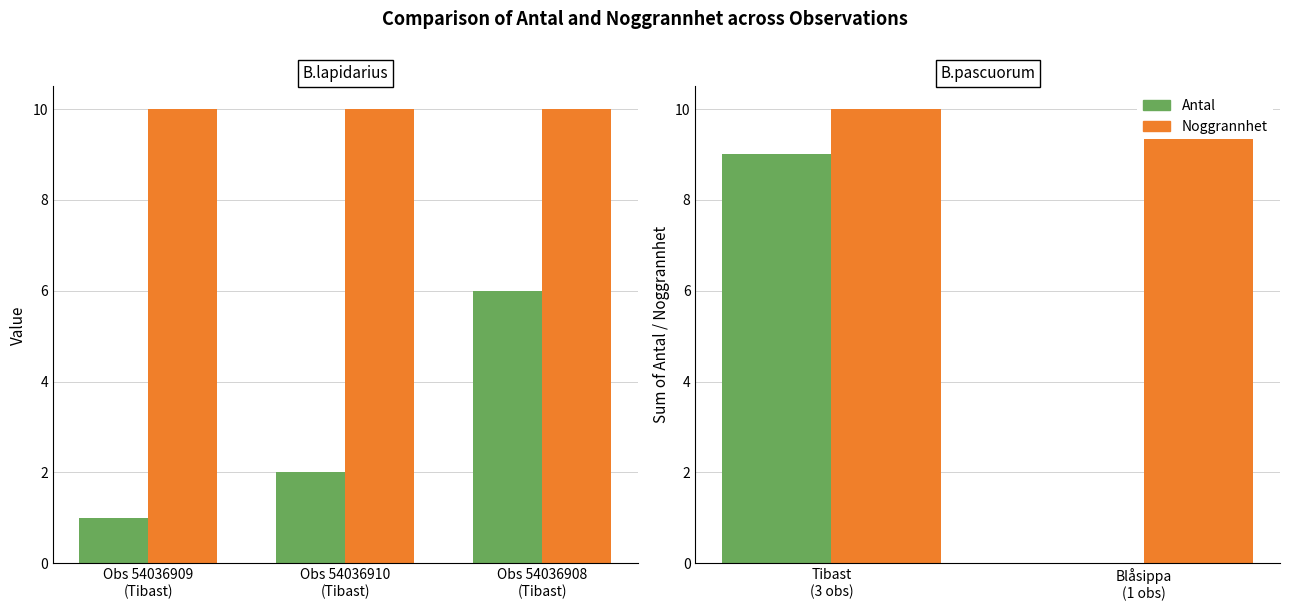

The value of Antal at Blåsippa (1 obs) is 3. True or false?

False